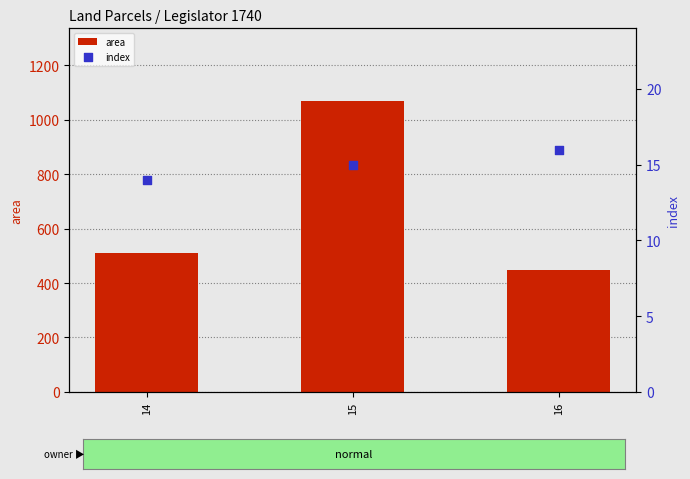

At how many categories does at least one series exceed 967?

1